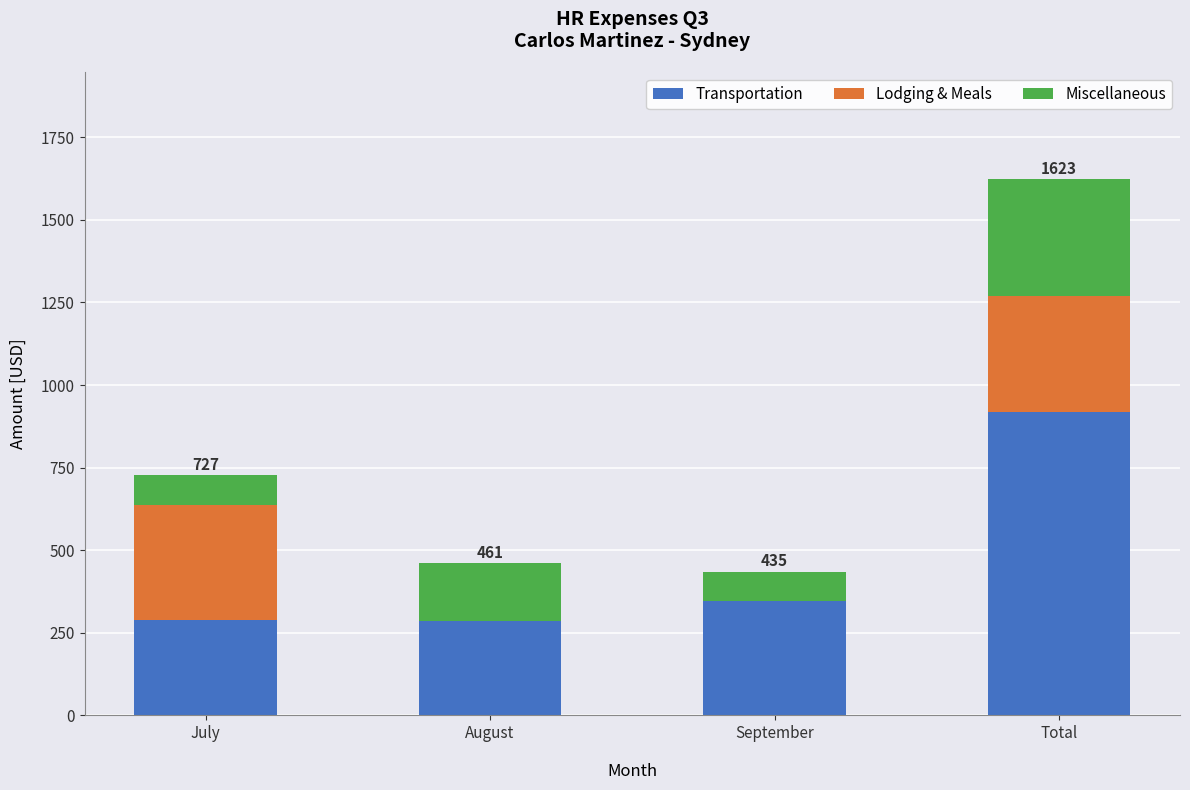

Does the chart contain stacked bars?

Yes